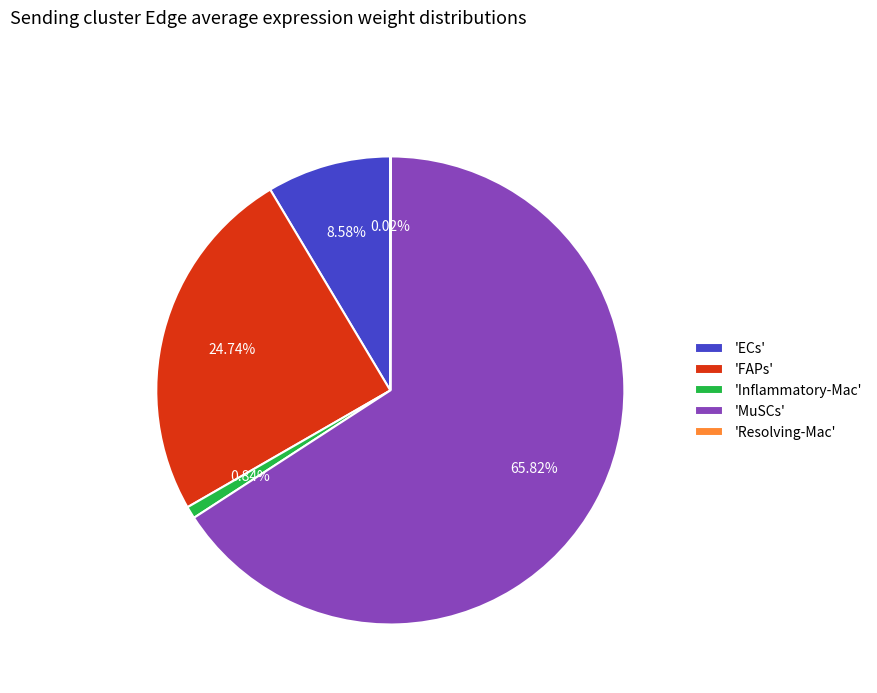

Combined, do 'MuSCs' and 'FAPs' account for over 50%?

Yes